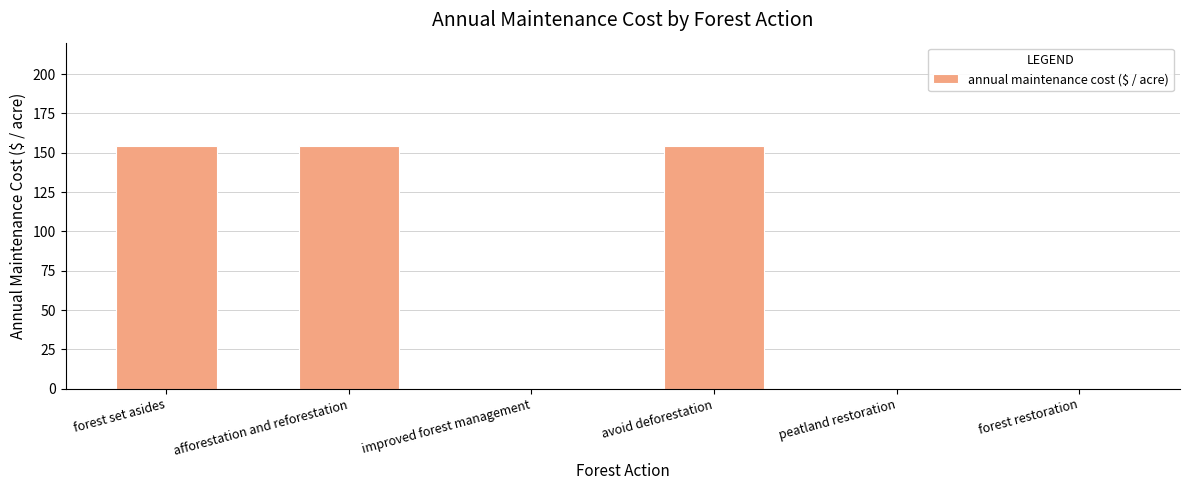

What is the greatest value displayed?

154.3